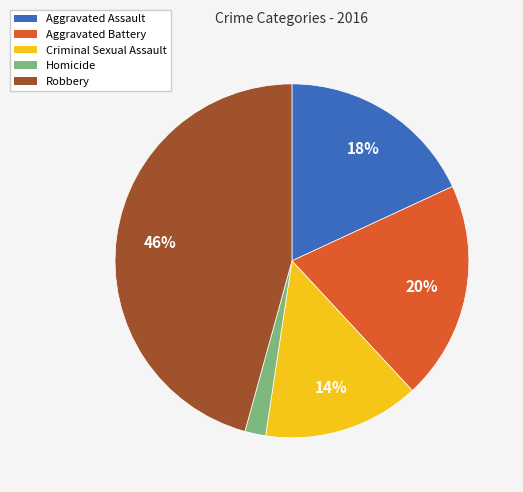

Which category has the biggest portion of the pie?

Robbery